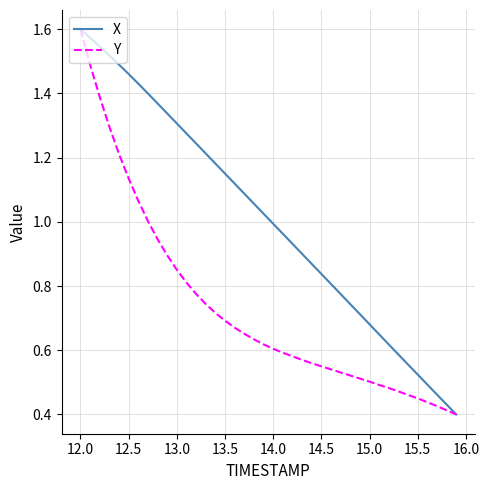

Which series has the largest total across all categories?

X